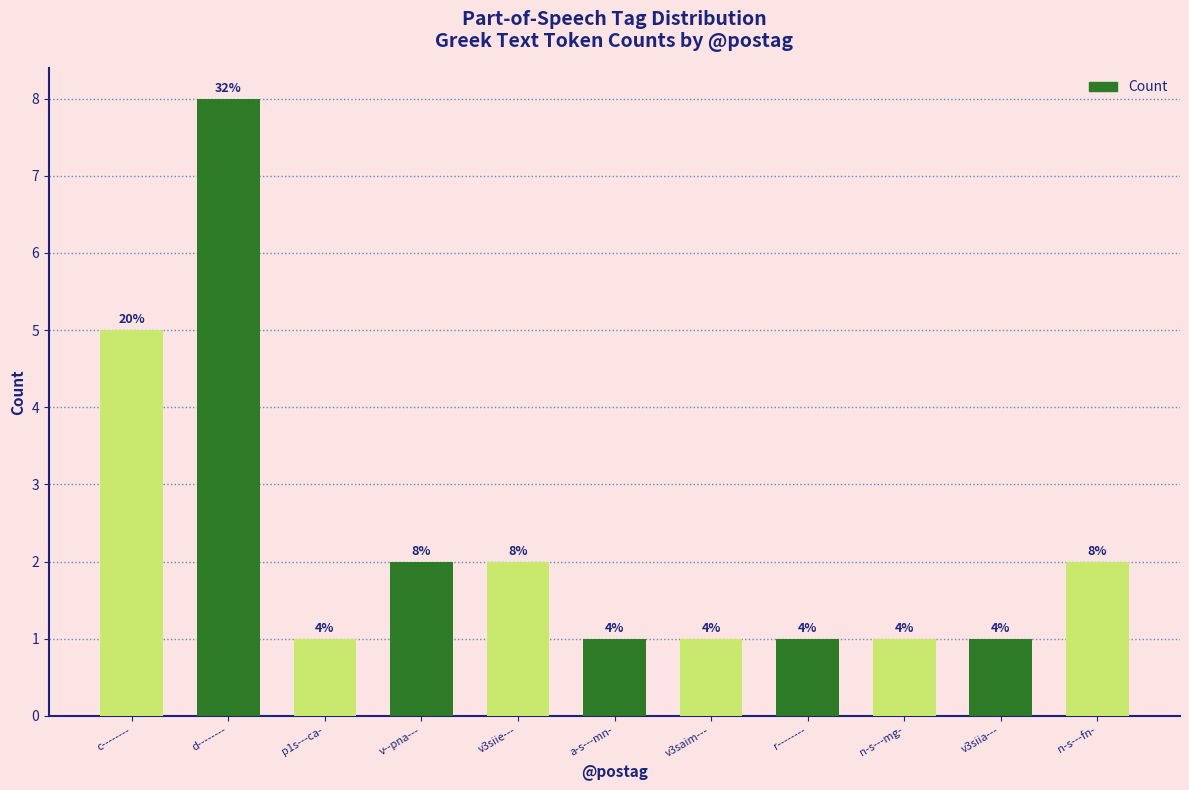

What is the average value?

2